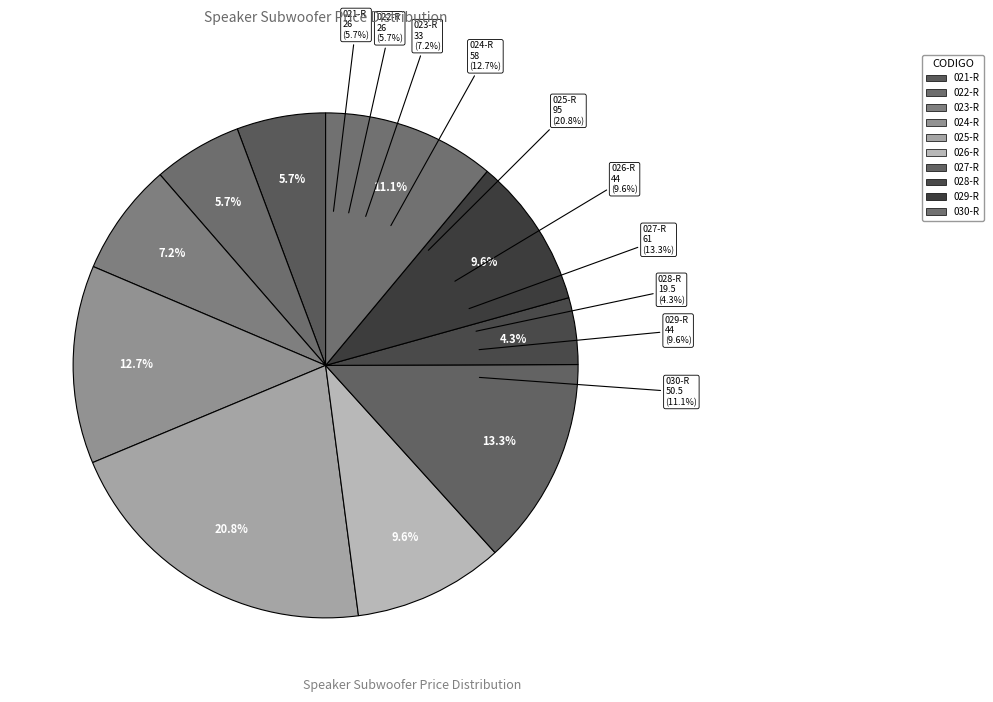

Is there a majority slice in this chart?

No